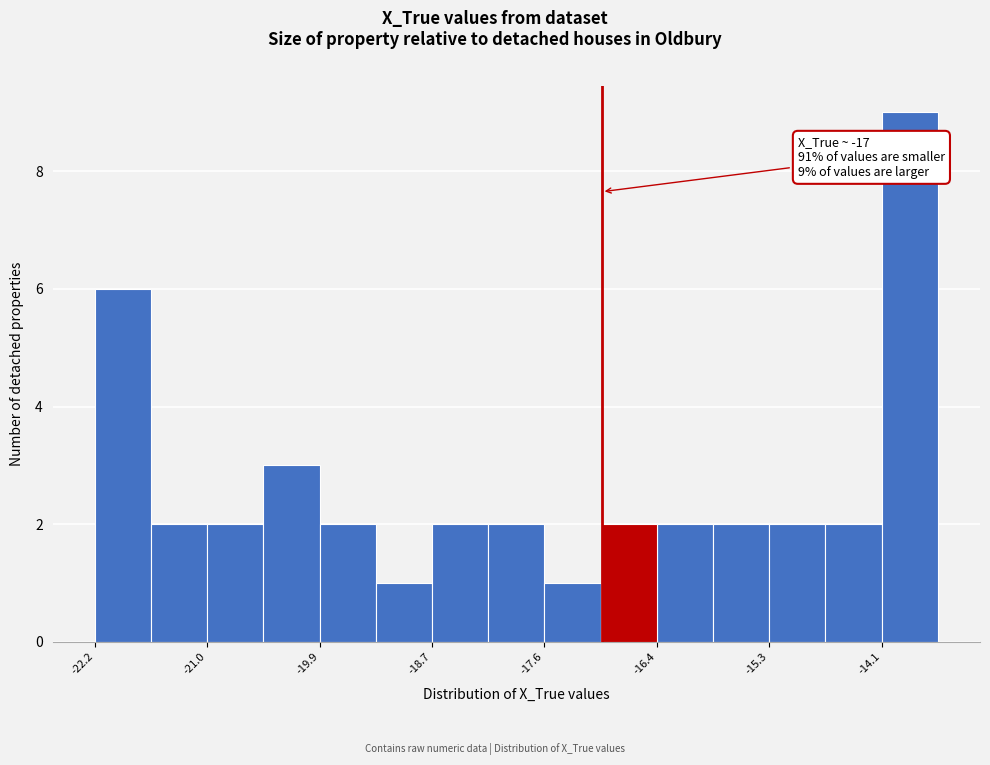

Around what value on the x-axis is the tallest bar? Give the approximate position of its centre, as read against the axis.

-13.8